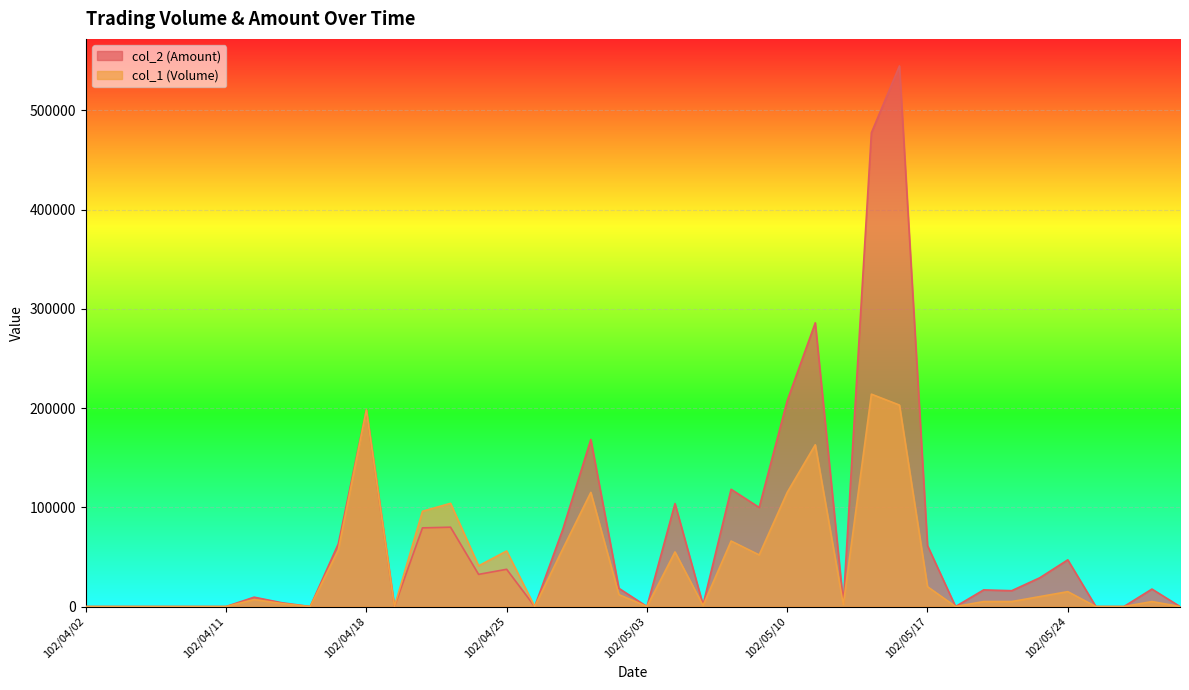

Count the number of data series in this chart.

2